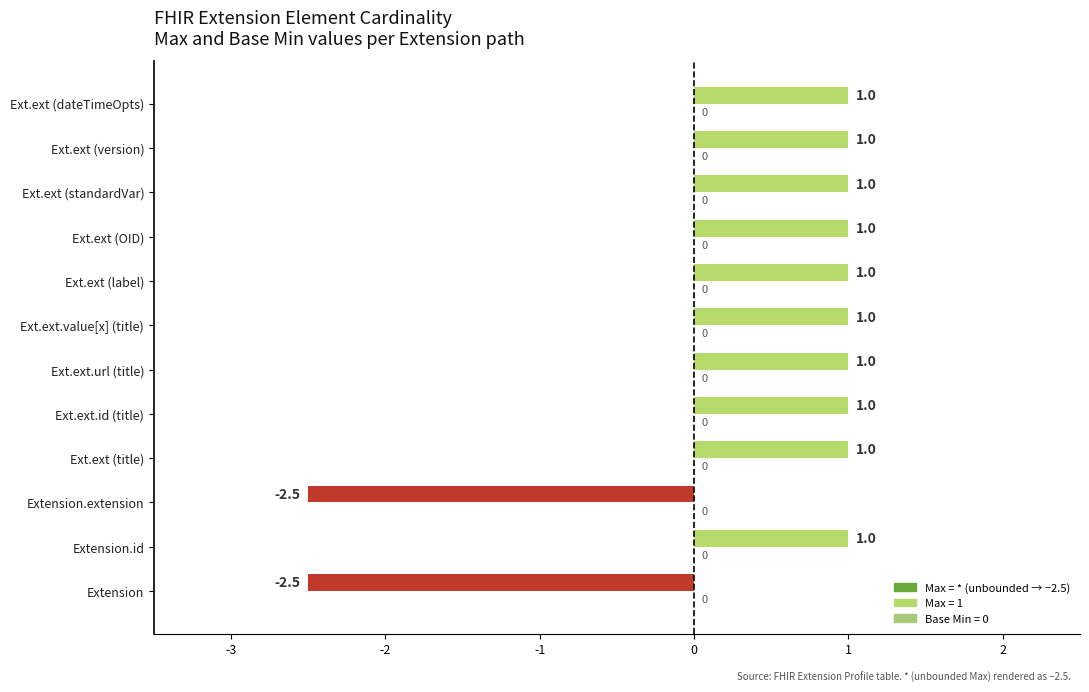

How many bars are there in total?

12